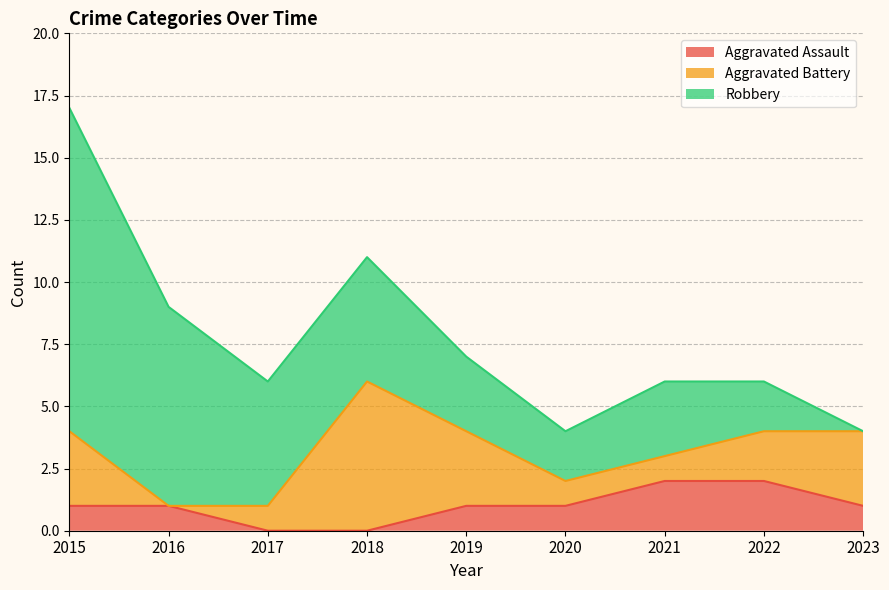

What is the average value of the Aggravated Assault series?

1